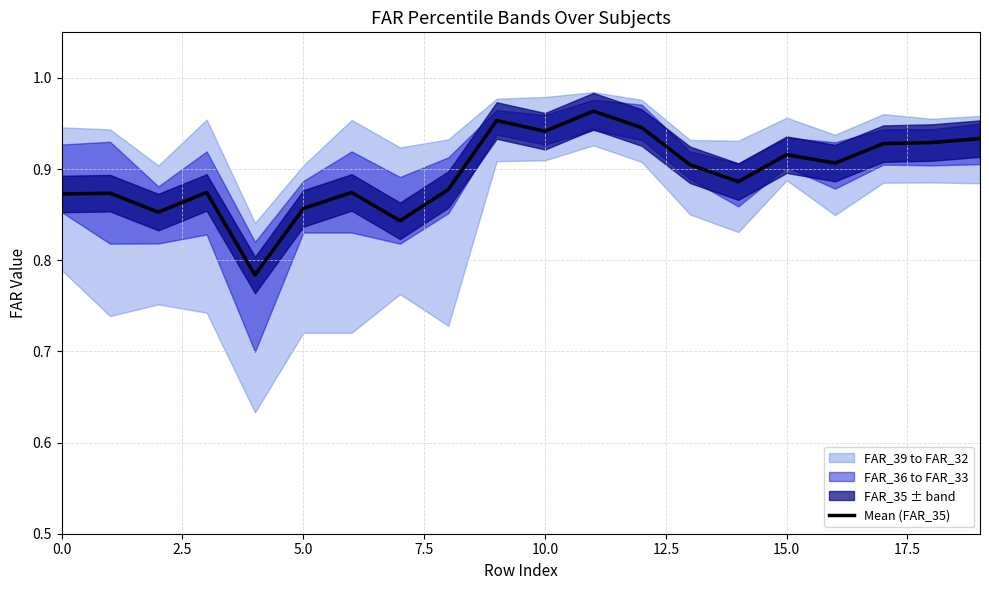

What position from the left is 17.5?

8